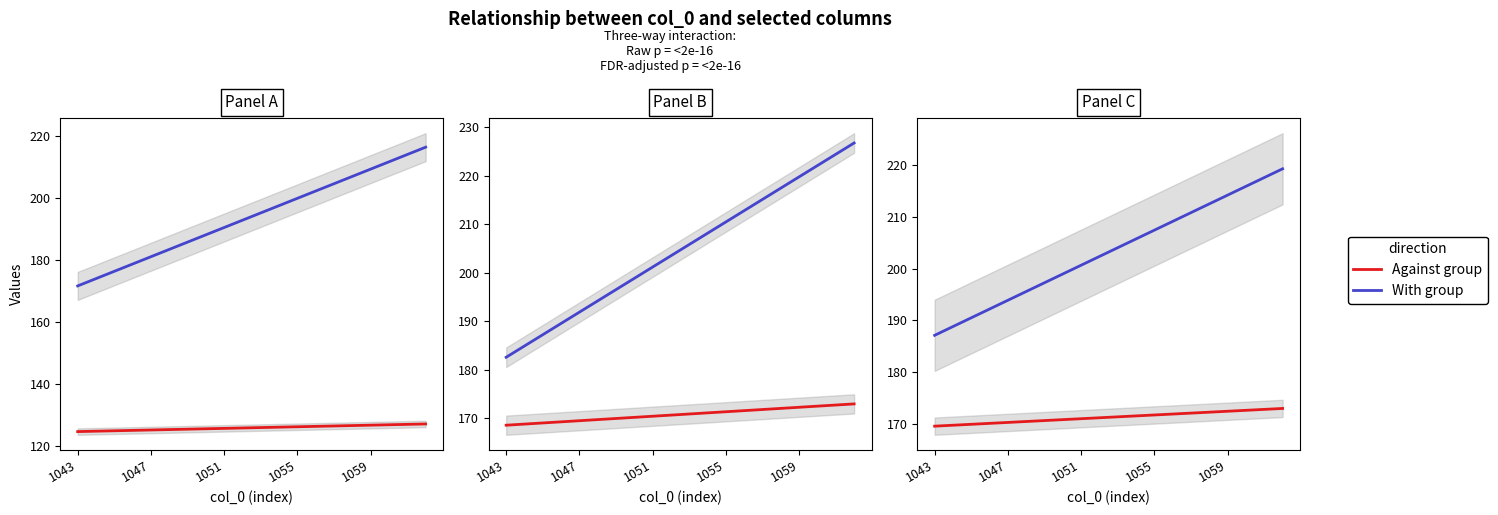

Between 10 and 17, which is larger?

17